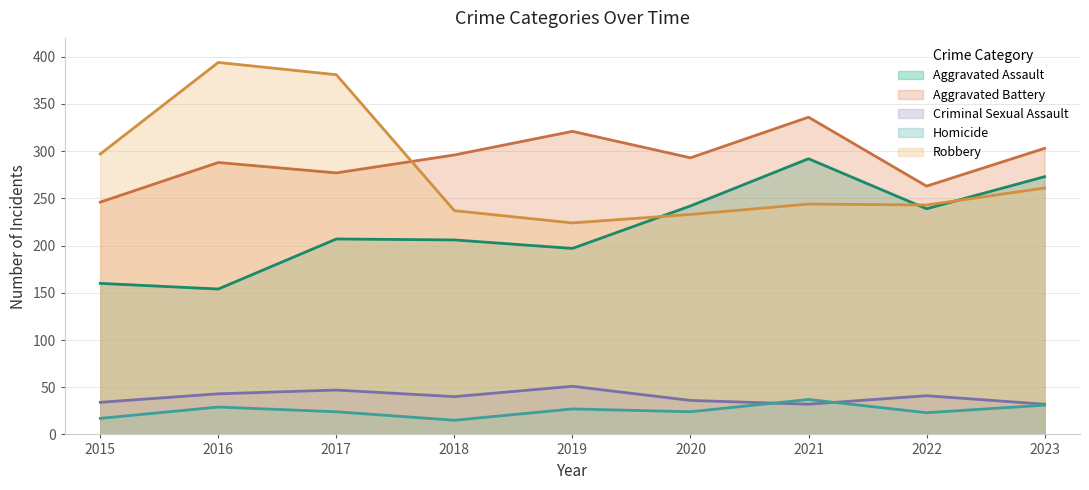

What is the value of the Criminal Sexual Assault point at the 9th from the left?

32